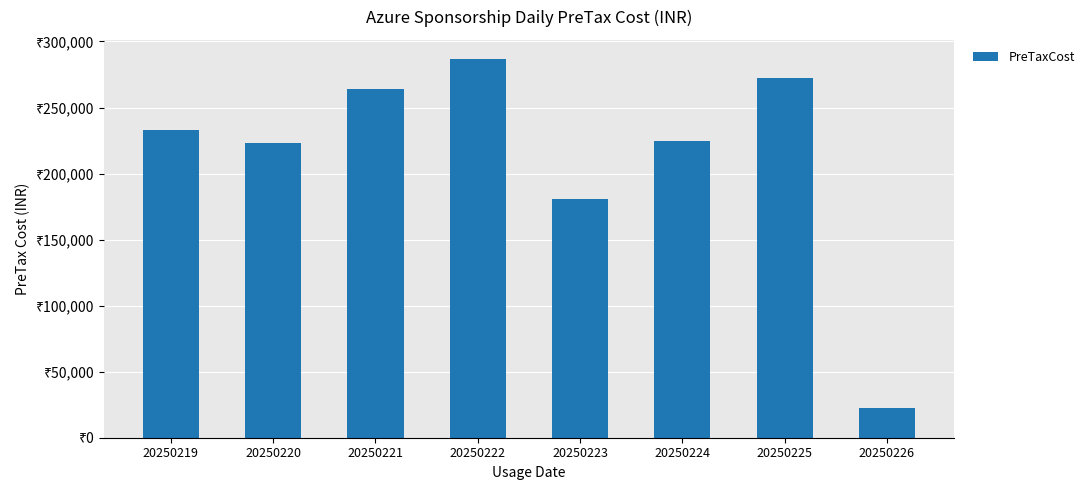

Which has a higher value, 20250224 or 20250226?

20250224